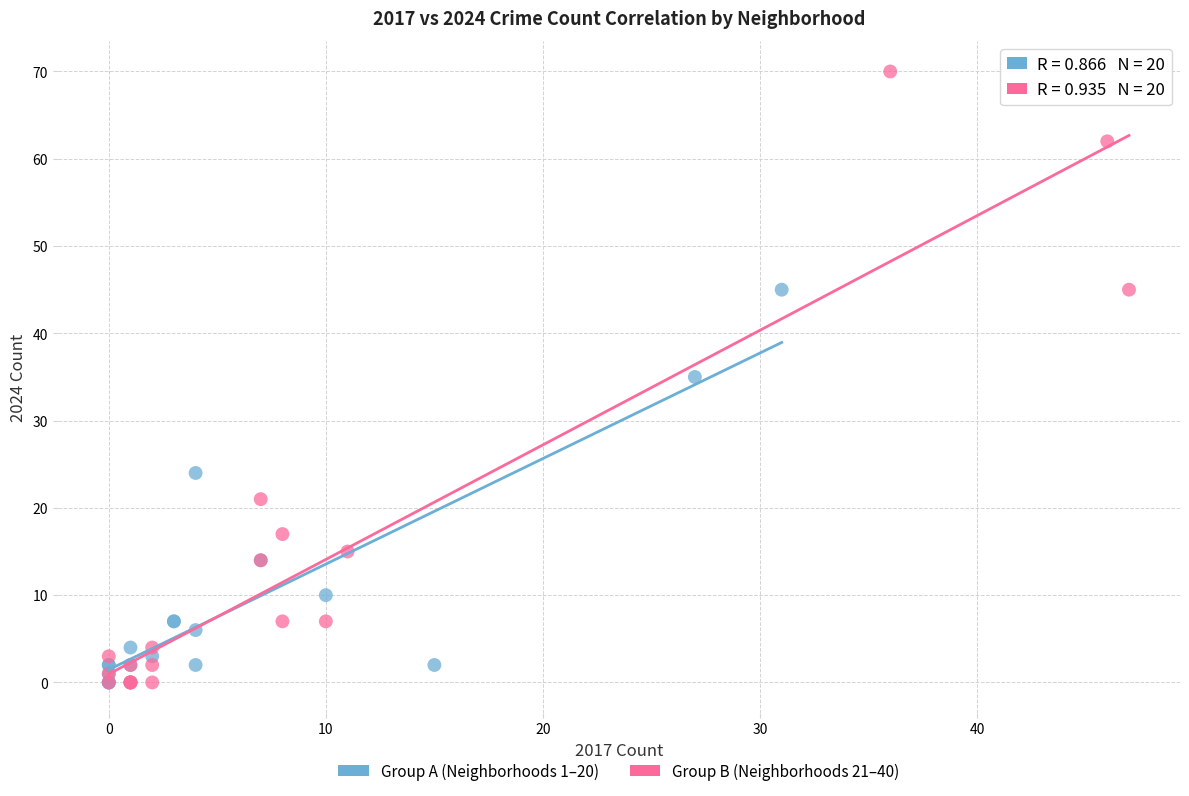

Which series contains the highest Y value?

Group B (Neighborhoods 21–40)